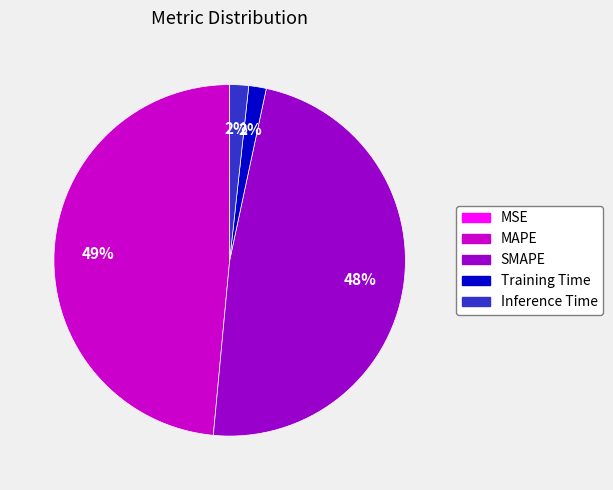

Is it true that Inference Time is 2% of the pie?

True